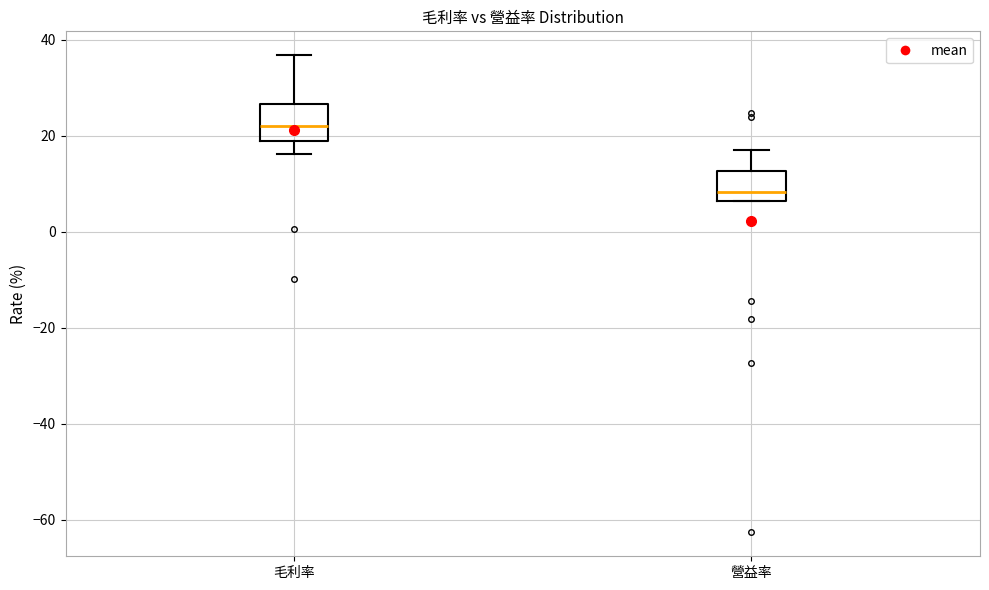

Which box has the highest median line?

毛利率